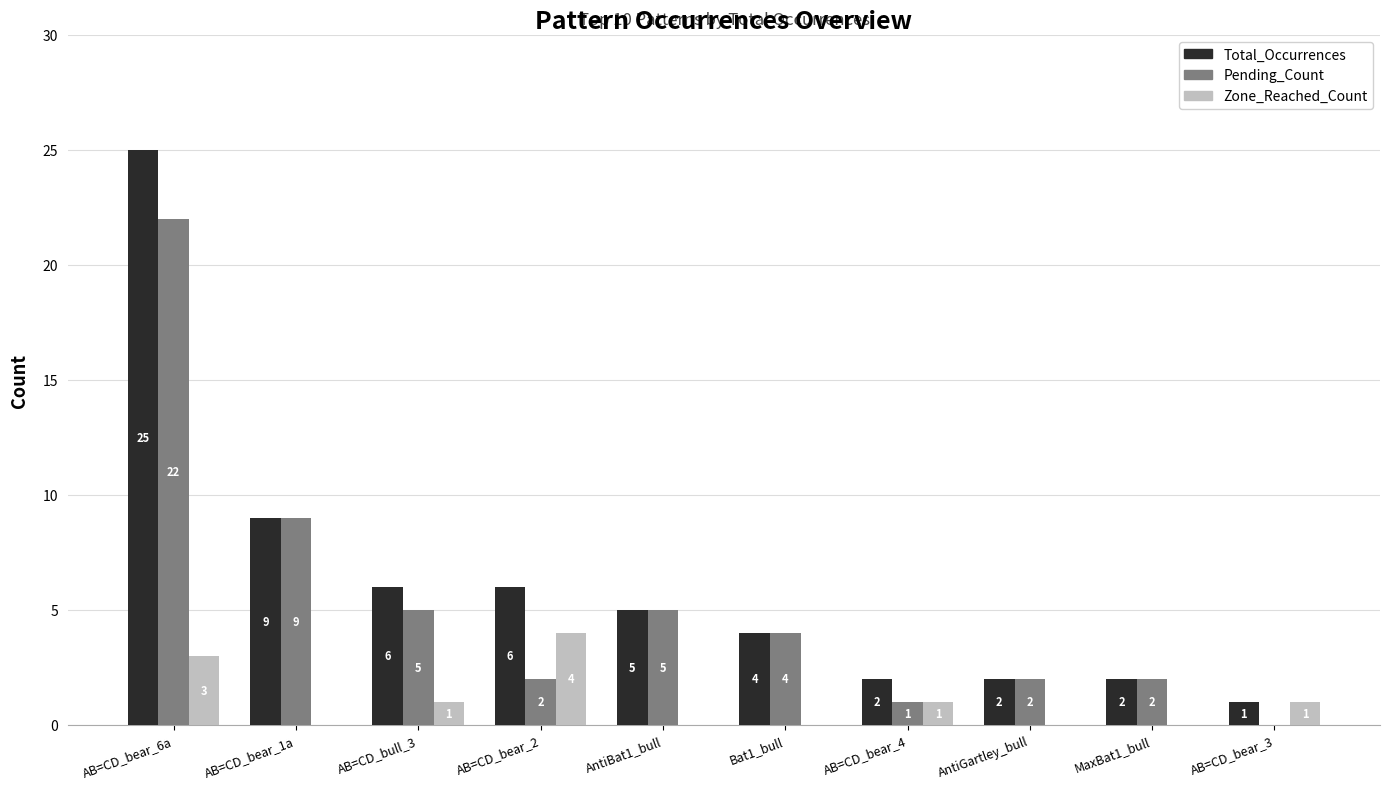

How many distinct data groups are displayed?

3